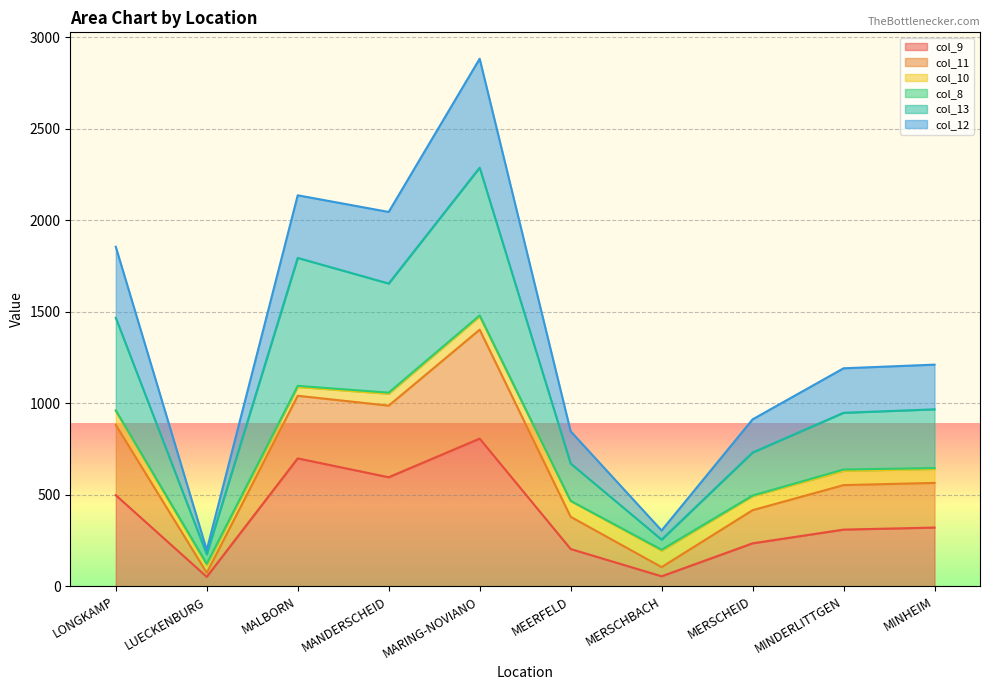

The col_9 series shows 310 at MINDERLITTGEN. True or false?

True